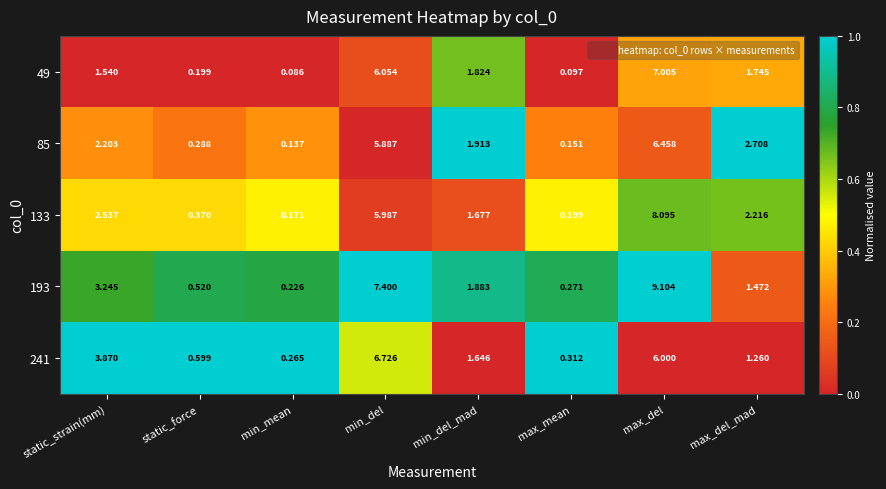

Which series has the largest range (max minus min)?

193